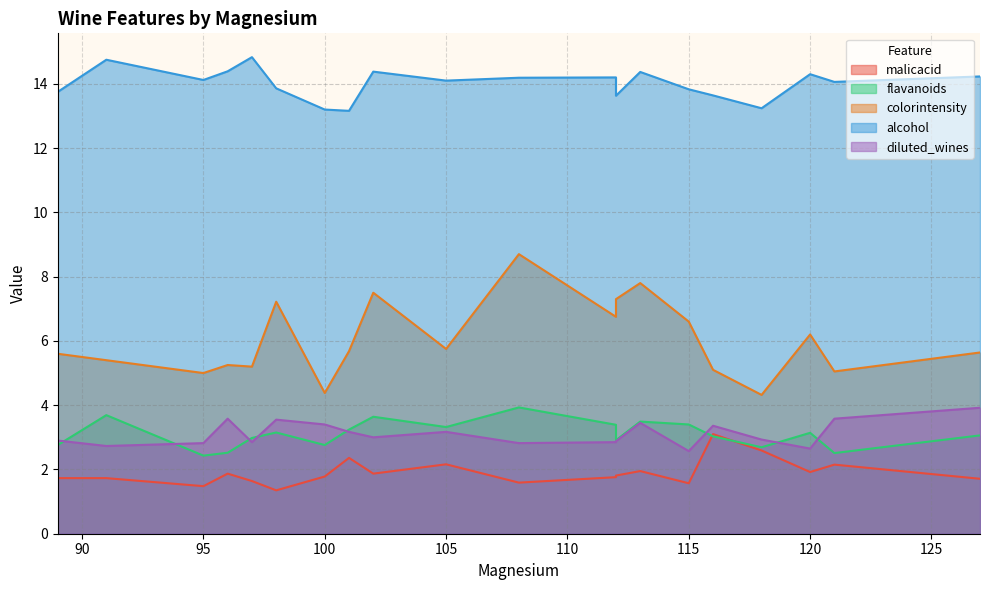

How many lines are shown in the chart?

5